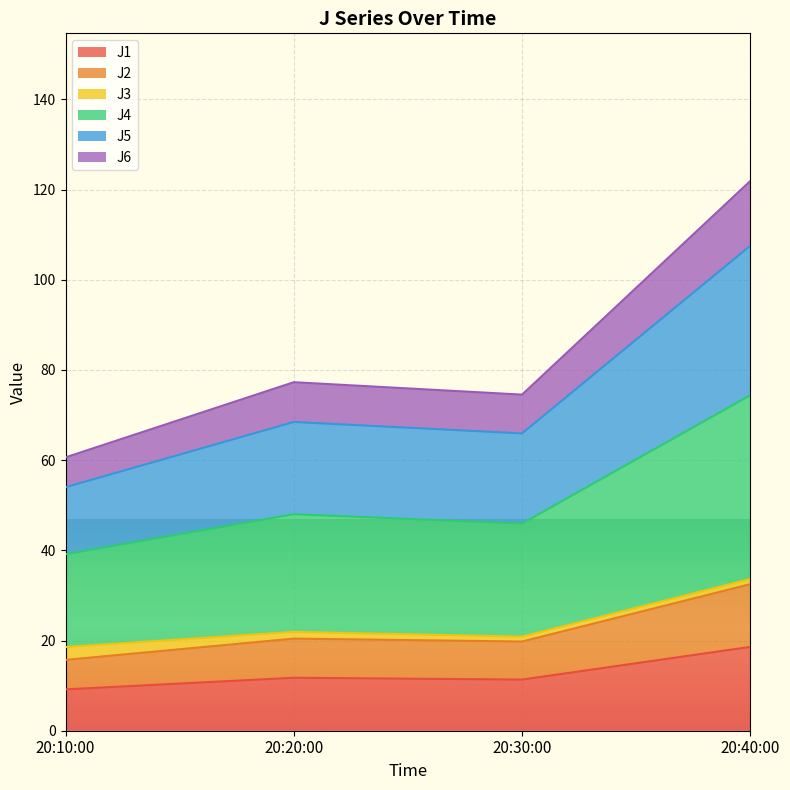

At which category is the sum across all series the highest?

20:40:00